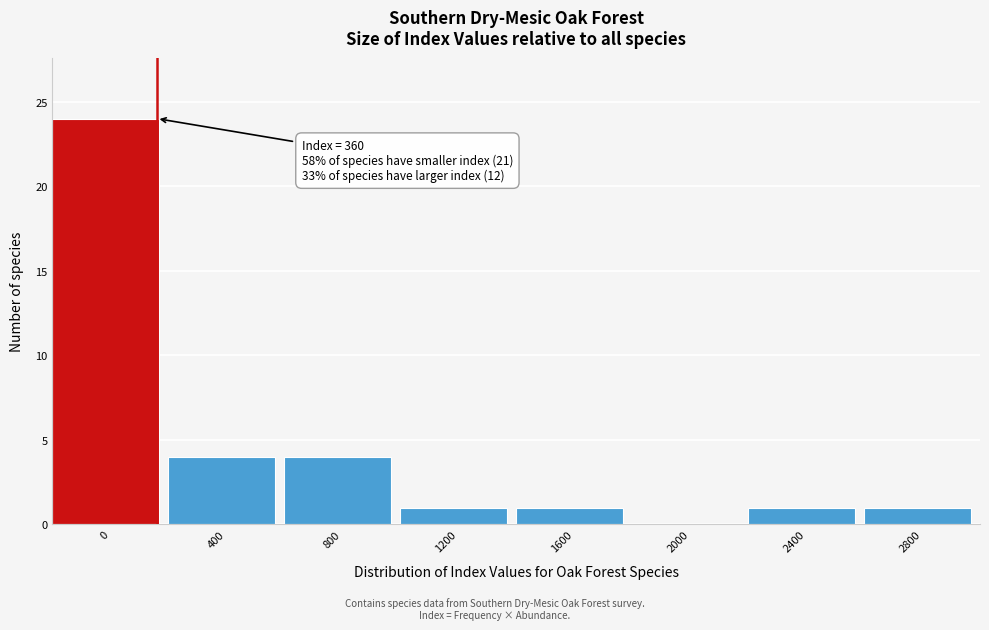

Reading left to right, extract all data points from this chart.

0=24	400=4	800=4	1200=1	1600=1	2000=0	2400=1	2800=1